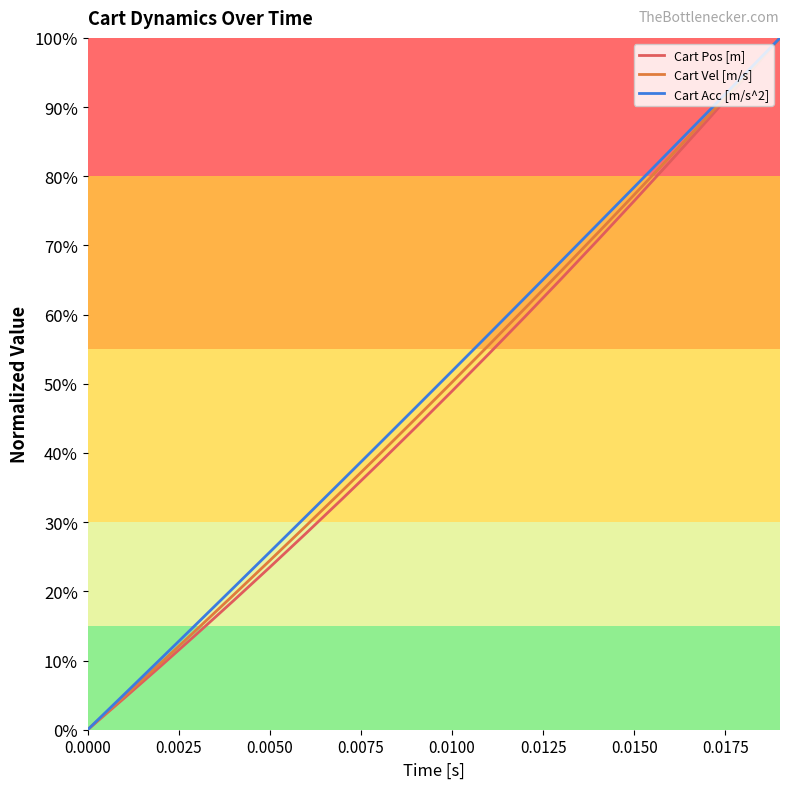

What is the value of the Cart Vel [m/s] point at the 3rd from the left?

0.1